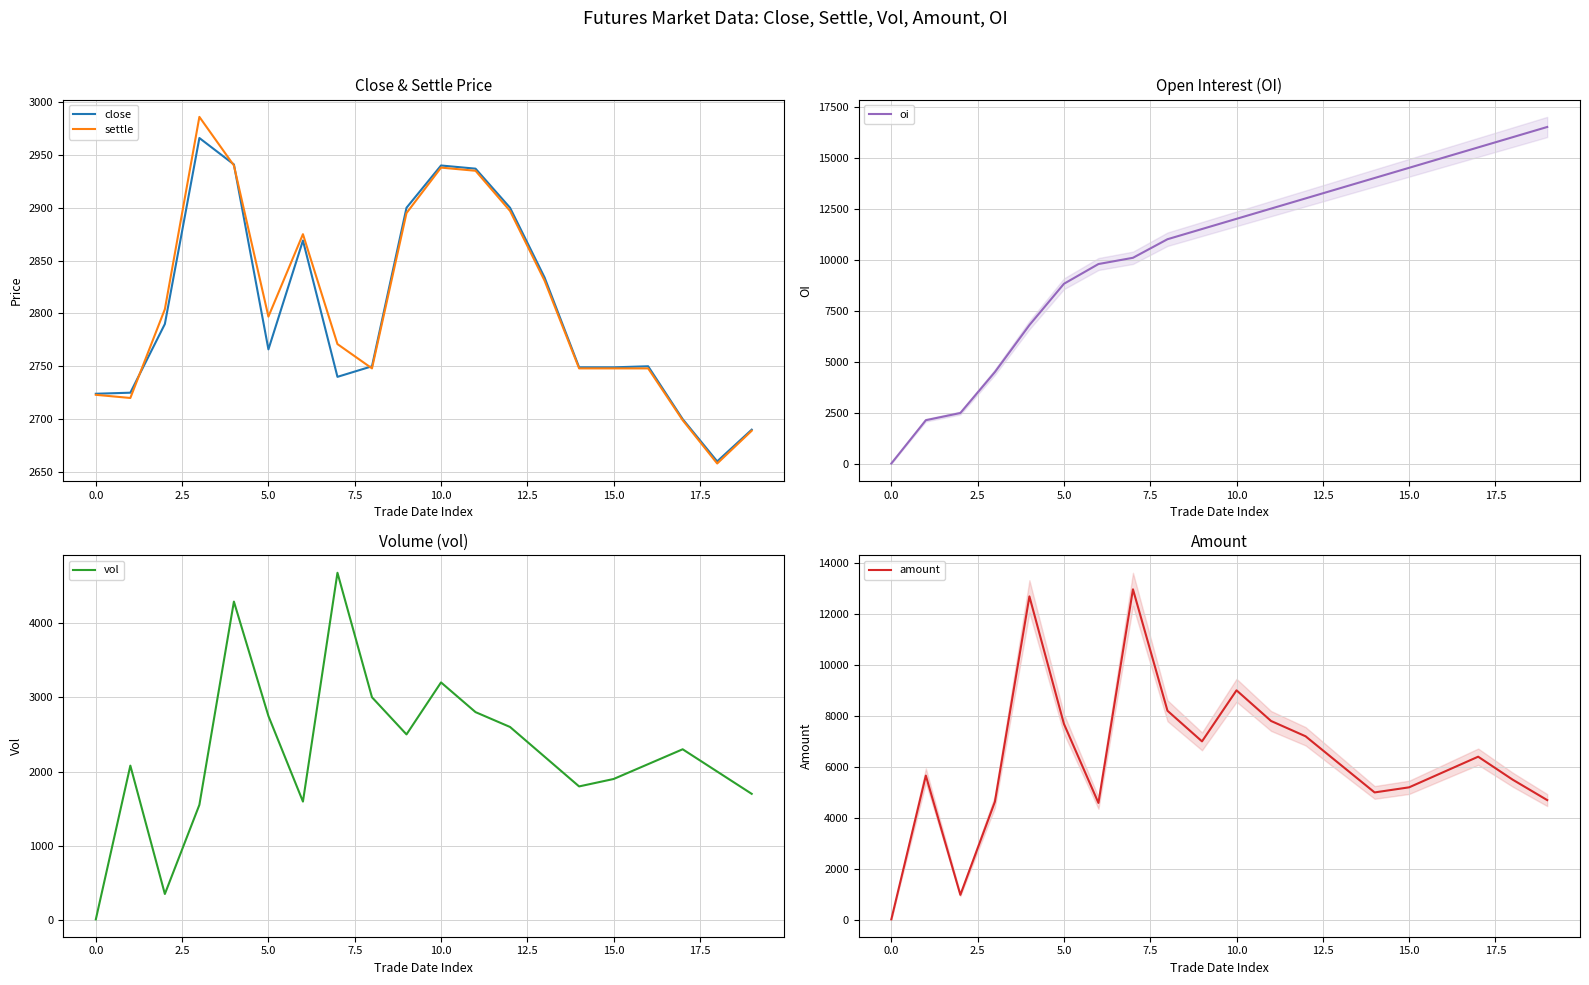

What is the label of the 17th point from the left?

16